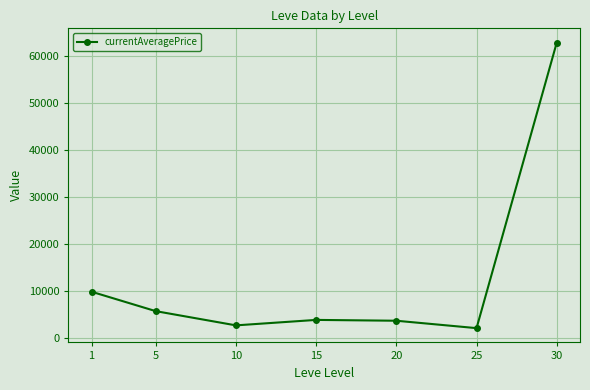

Where does the data first go above 3829?

1